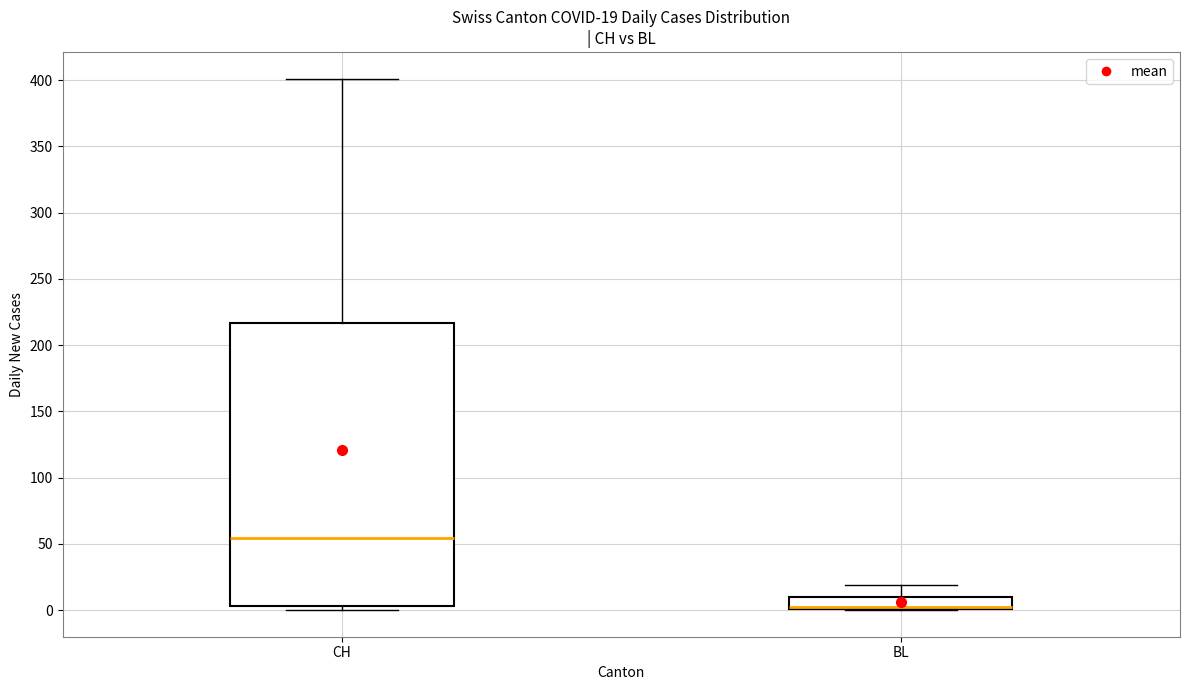

Comparing the boxes themselves (not the whiskers), which one is the tallest?

CH